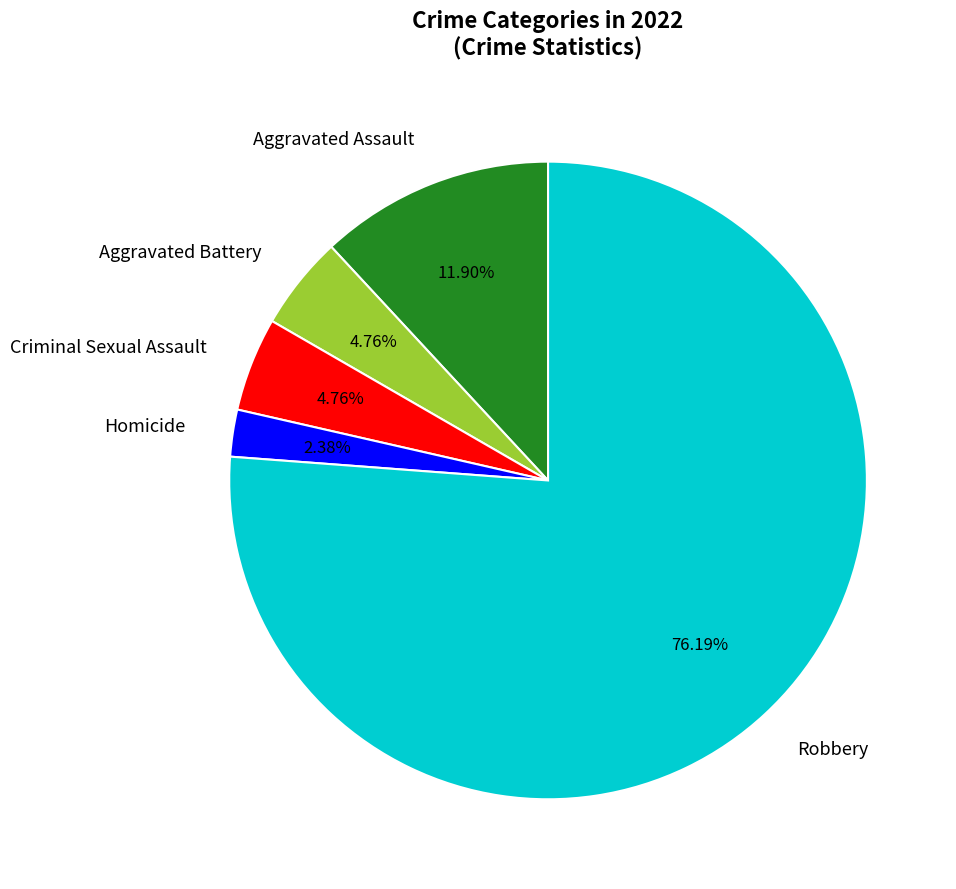

Which slice is the smallest?

Homicide